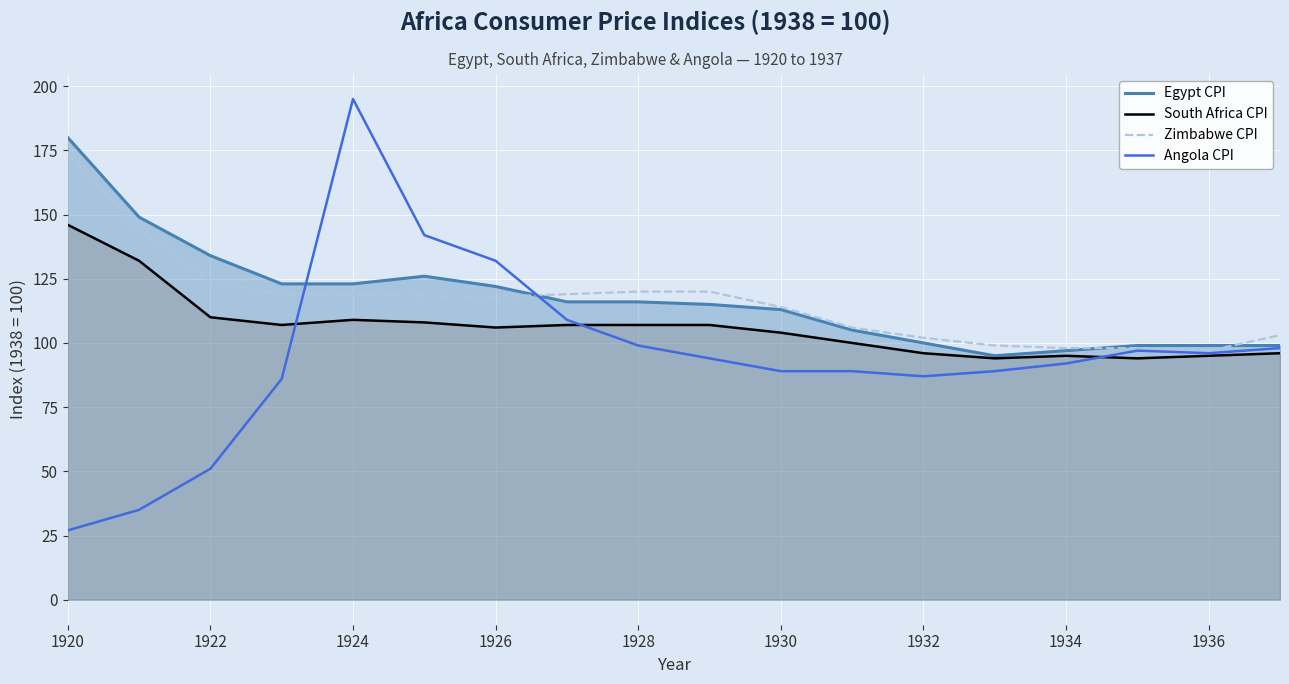

Which category has the highest value across all series?

1924